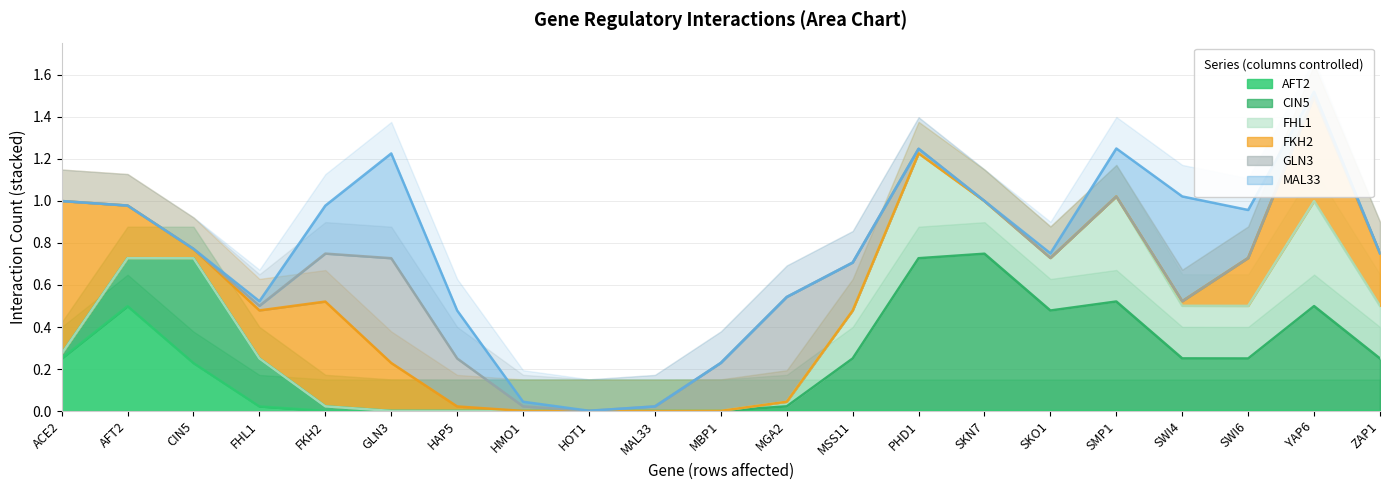

Is it true that AFT2 equals 0.0 at SWI6?

True